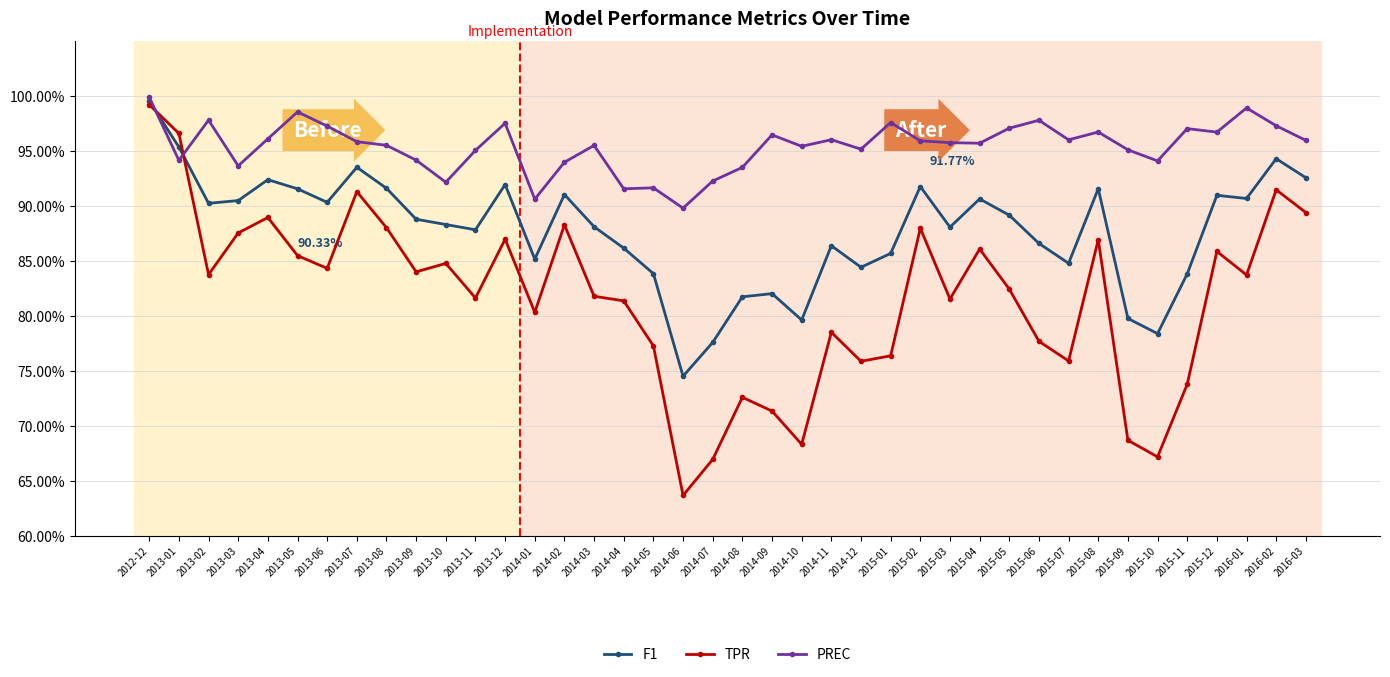

True or false: TPR has a value of 0.4 at 2013-01.

False